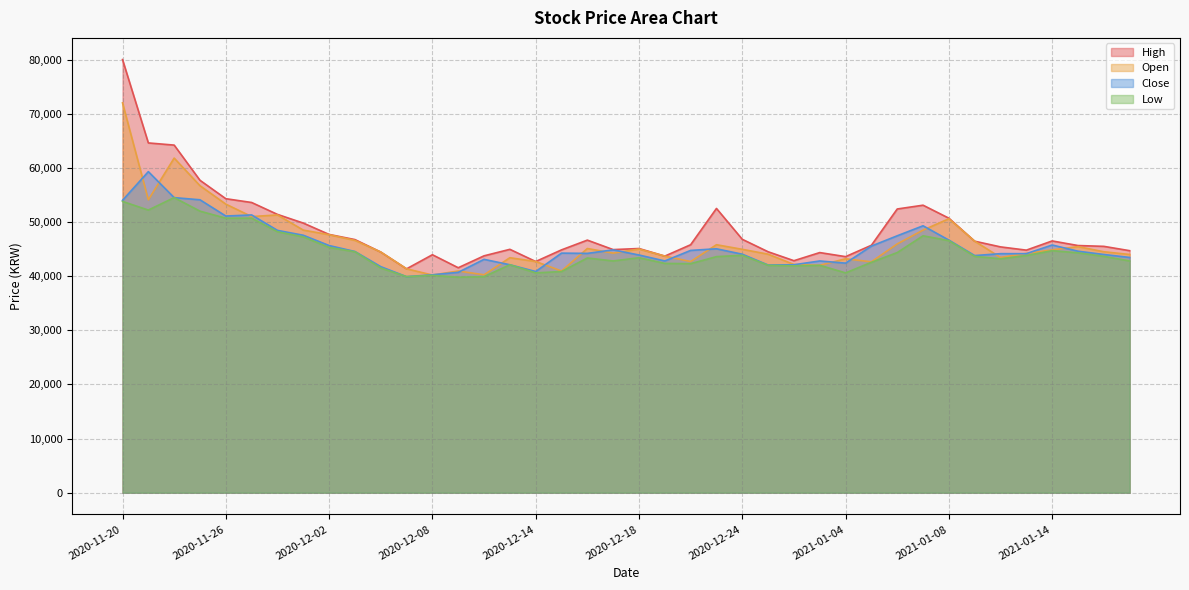

How many values in the Low series exceed 43600?

19